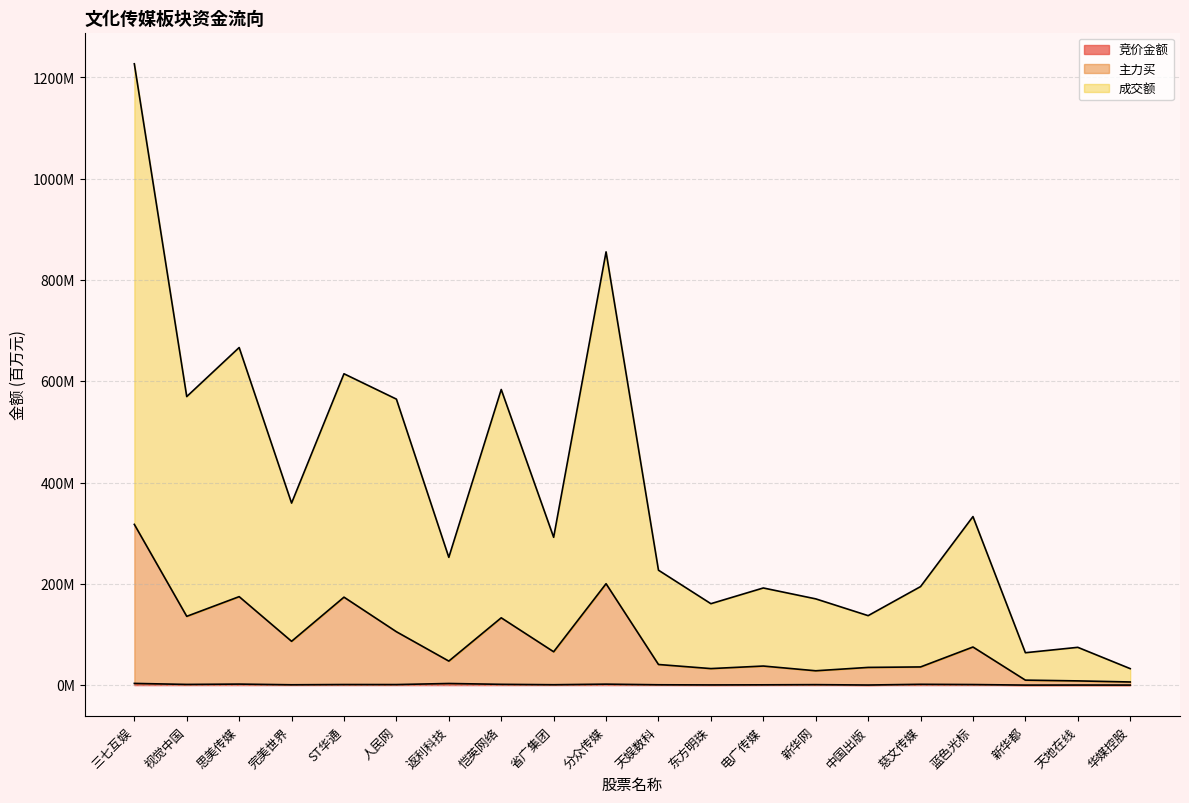

The value of 成交额 at 蓝色光标 is 464.1. True or false?

False